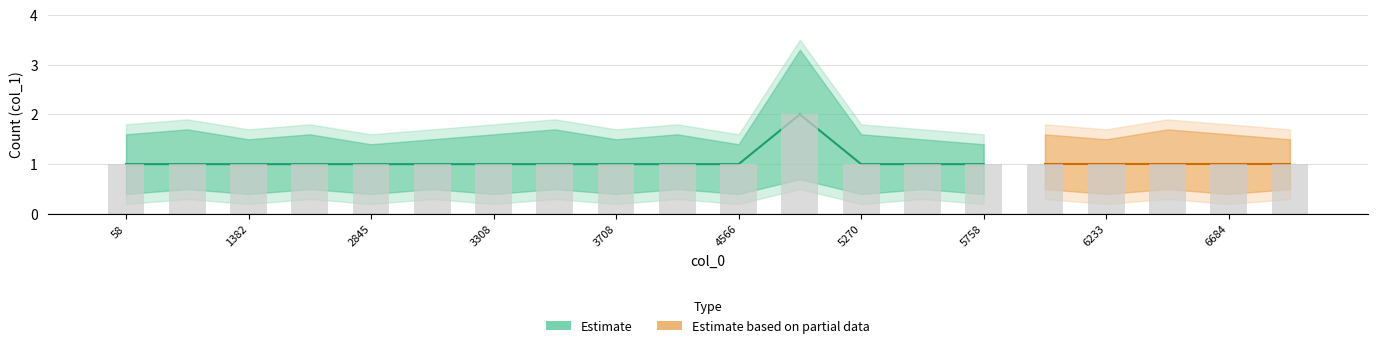

Reading left to right, transcribe all the data shown in this chart.

1	1	1	1	1	1	1	1	1	1	1	2	1	1	1	1	1	1	1	1